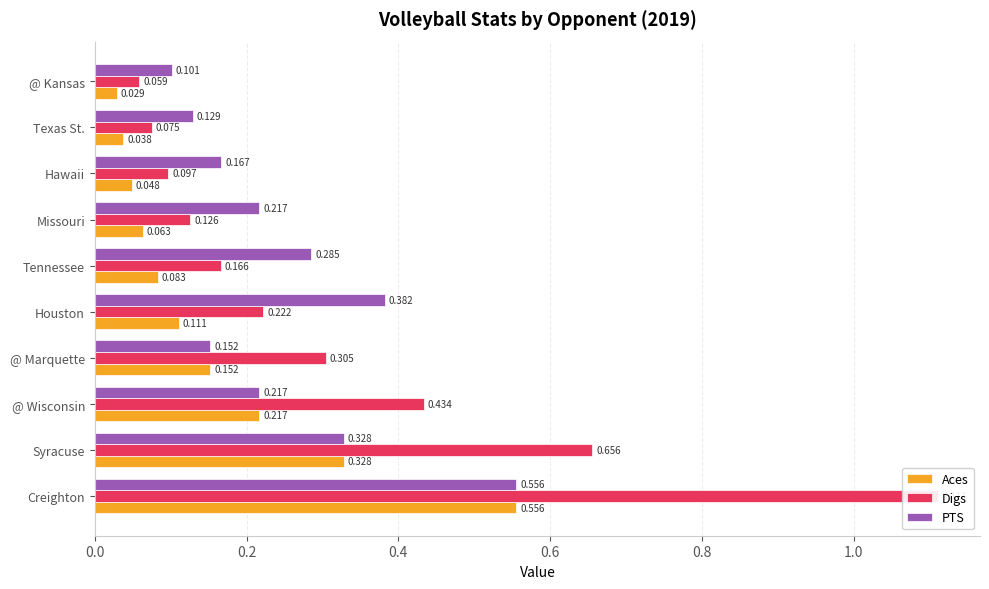

How many groups of bars are there?

10